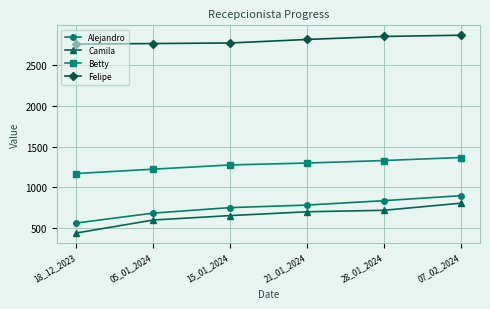

Rank the series by their maximum value, from lowest to highest.

Camila, Alejandro, Betty, Felipe